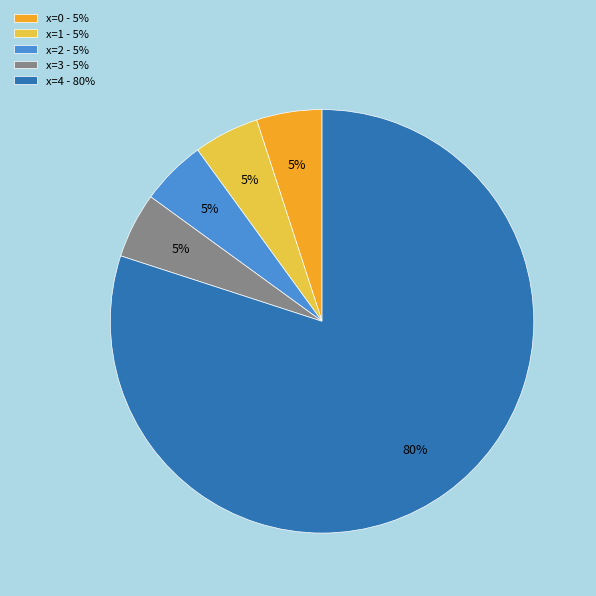

To the nearest percent, what percentage of the pie is x=2?

5%